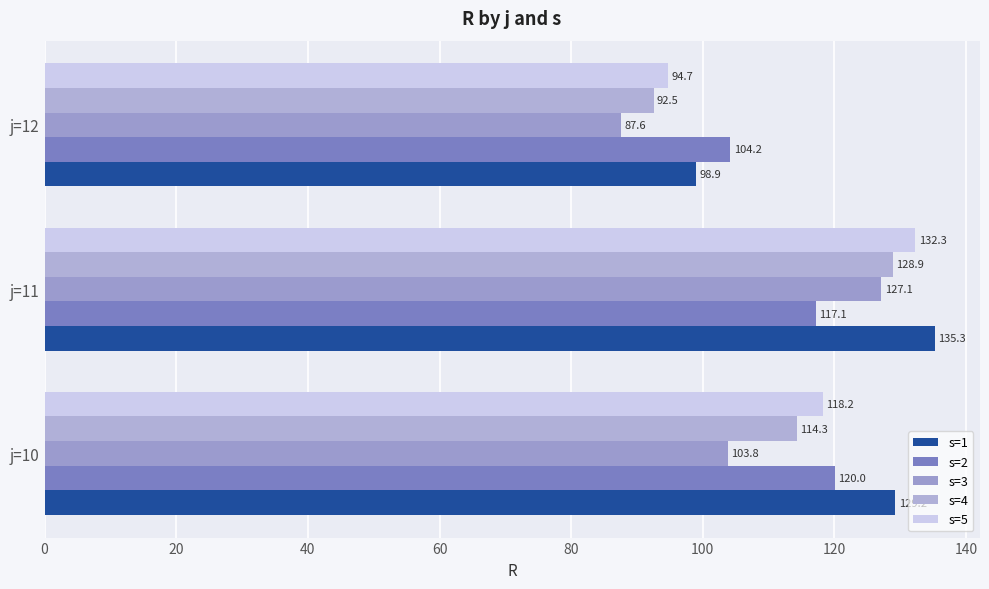

At which label does s=2 reach its minimum?

j=12